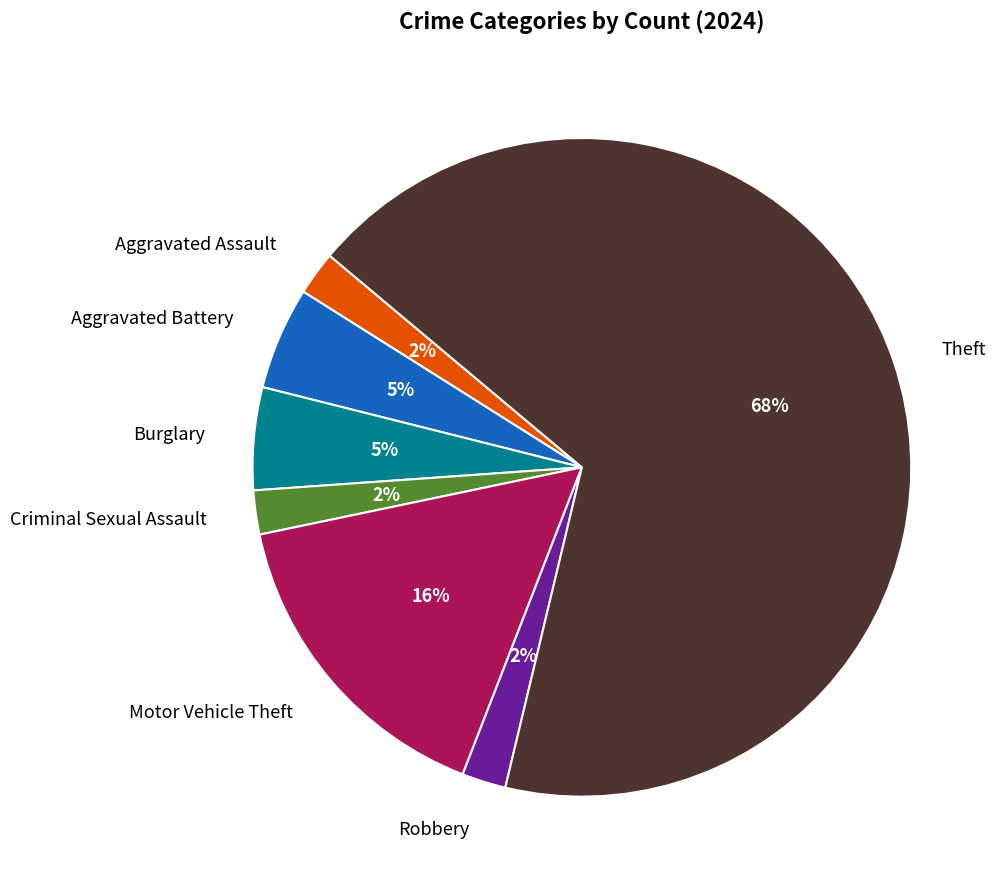

How many segments does this pie chart have?

7